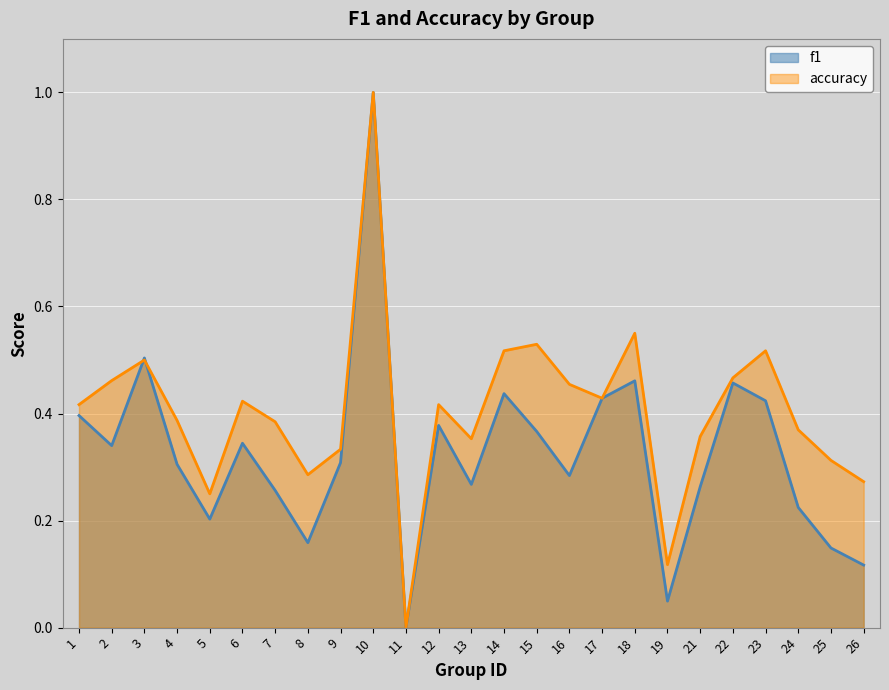

At which category does f1 reach its first local peak?

3